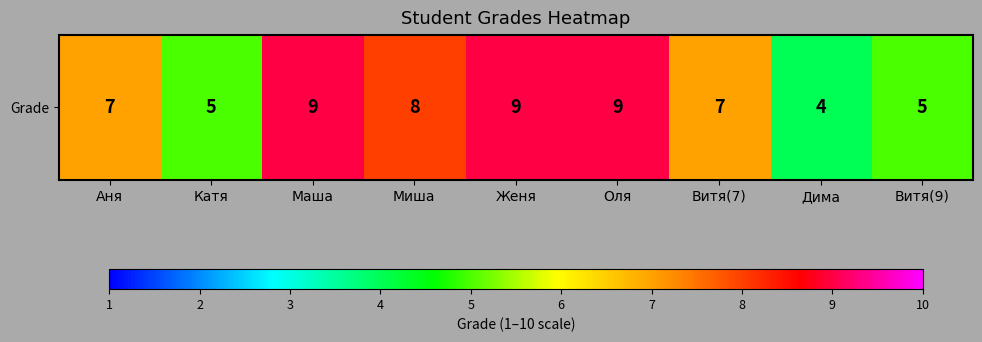

List the labels in order of value, smallest first.

Дима, Катя, Витя(9), Аня, Витя(7), Миша, Маша, Женя, Оля